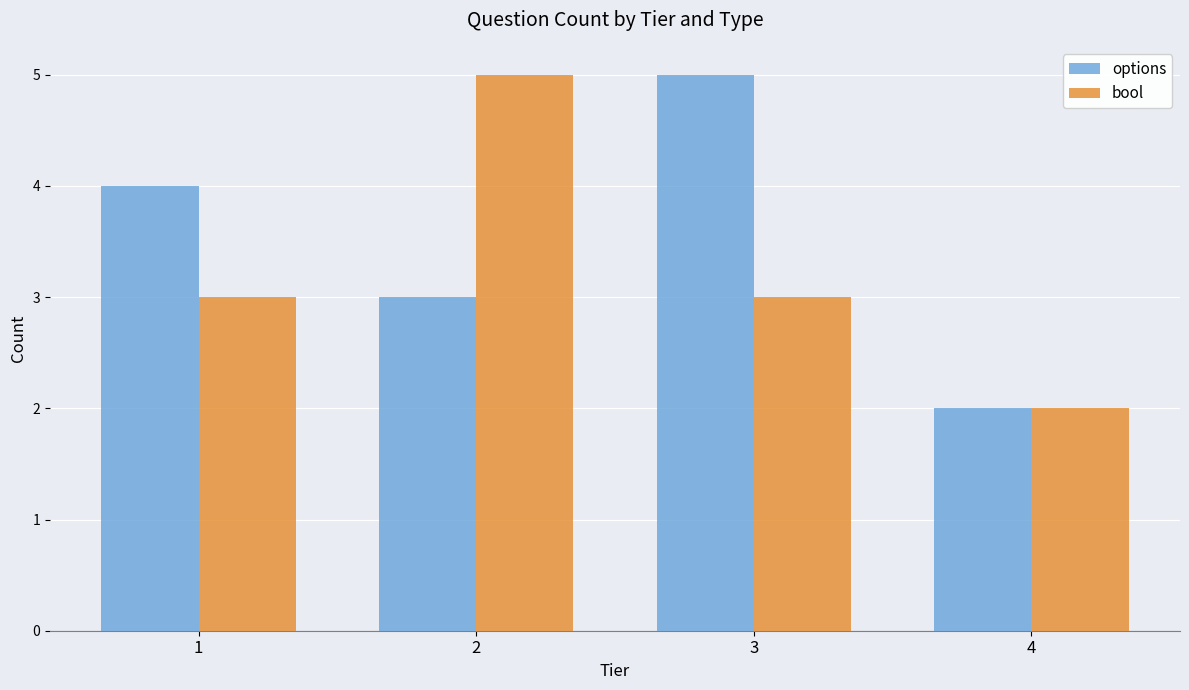

What is the difference between the maximum and minimum values in the bool series?

3